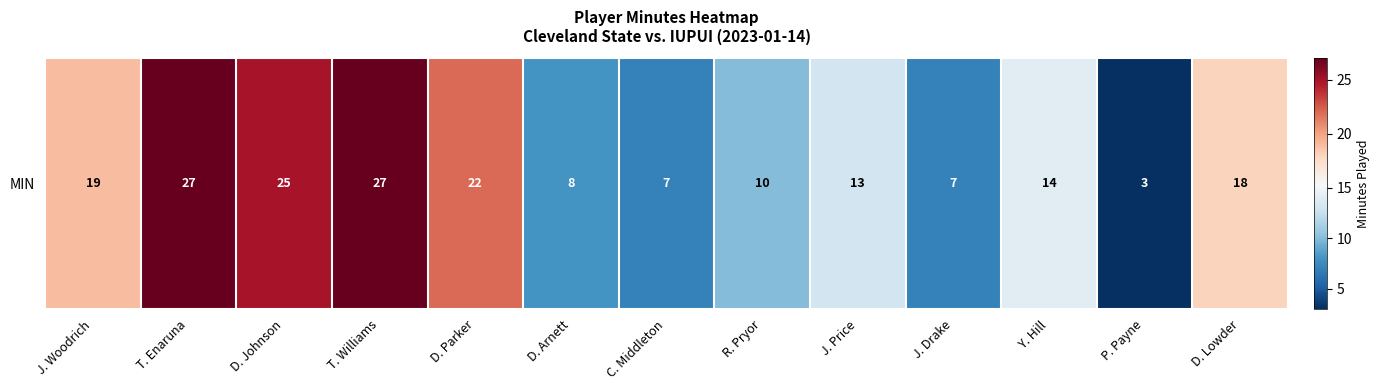

Is it true that the value at D. Parker is 30?

False